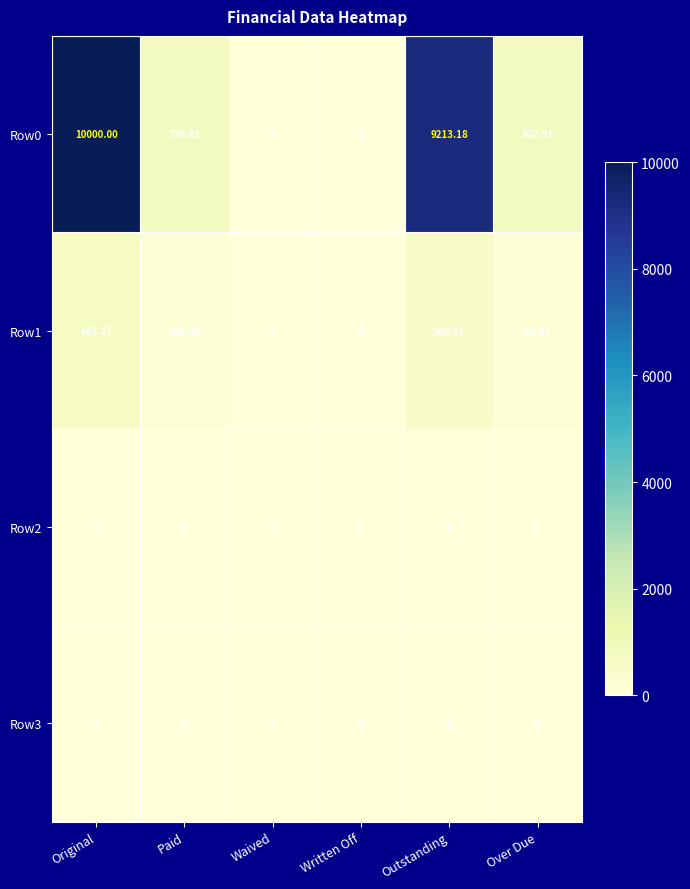

What is the total value across all series at Over Due?

887.7